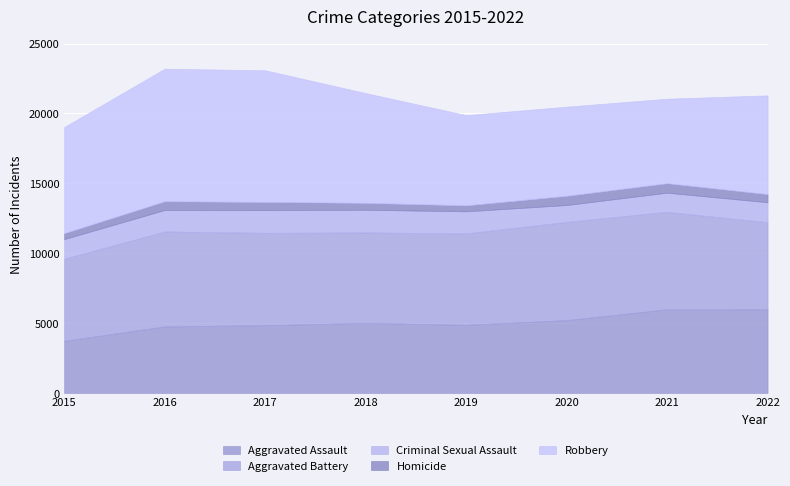

What is the difference between the Aggravated Assault values at 2015 and 2017?

1119